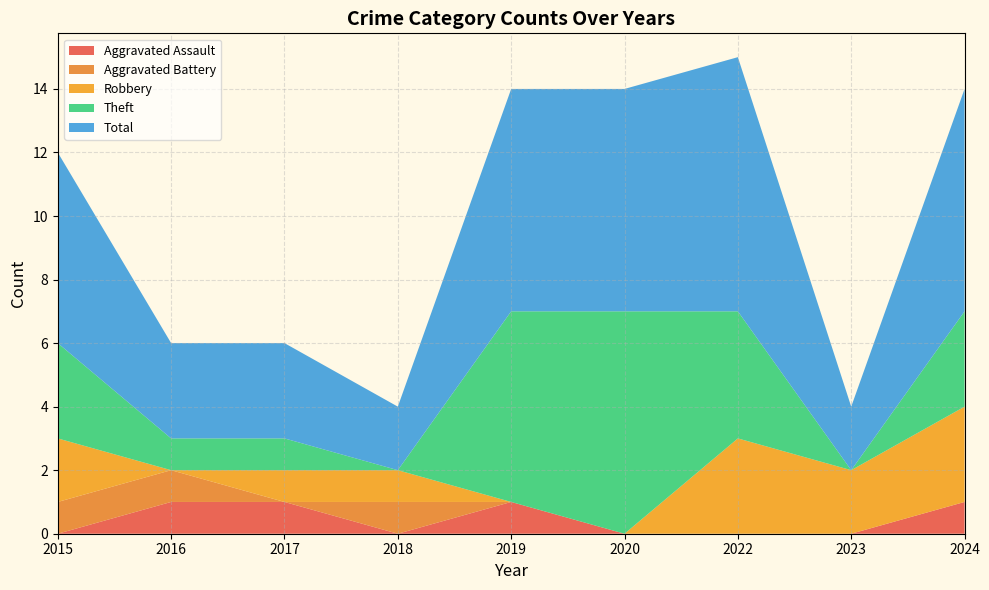

Reading right to left, what are all the values shown in this chart?

Aggravated Assault: 2024=1	2023=0	2022=0	2020=0	2019=1	2018=0	2017=1	2016=1	2015=0
Aggravated Battery: 2024=0	2023=0	2022=0	2020=0	2019=0	2018=1	2017=0	2016=1	2015=1
Robbery: 2024=3	2023=2	2022=3	2020=0	2019=0	2018=1	2017=1	2016=0	2015=2
Theft: 2024=3	2023=0	2022=4	2020=7	2019=6	2018=0	2017=1	2016=1	2015=3
Total: 2024=7	2023=2	2022=8	2020=7	2019=7	2018=2	2017=3	2016=3	2015=6